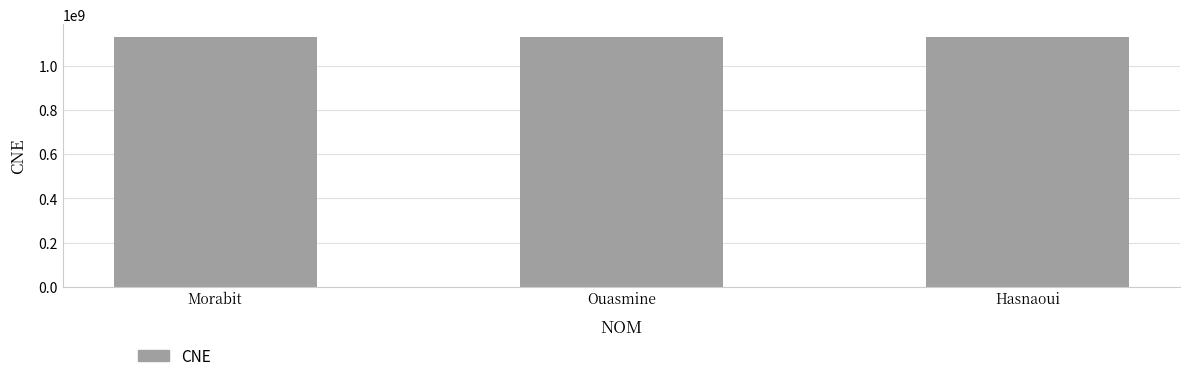

Approximately how many times larger is the value at Ouasmine compared to Hasnaoui?

1.0